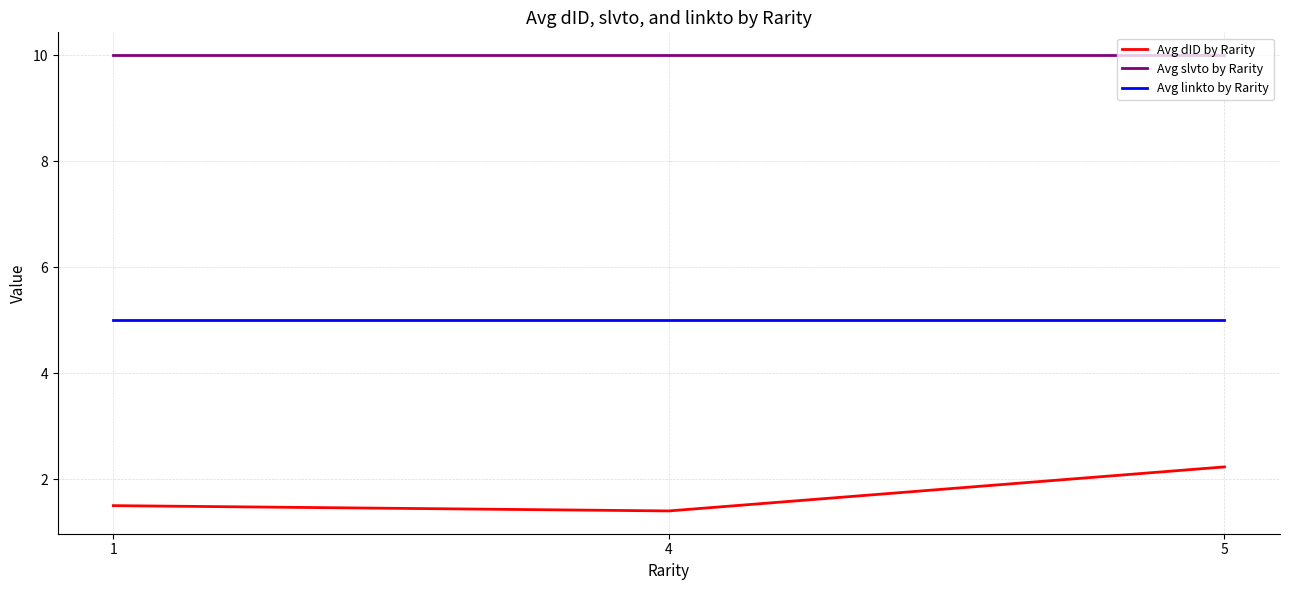

What is the spread (max minus min) of values at 4?

8.6